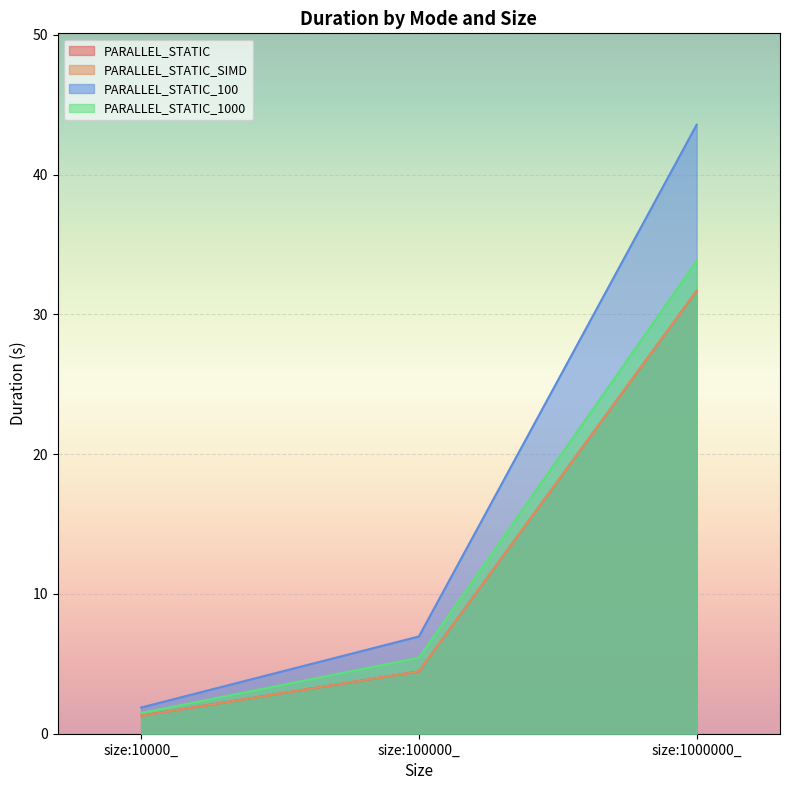

Read the PARALLEL_STATIC_1000 value at size:1000000_.

33.8